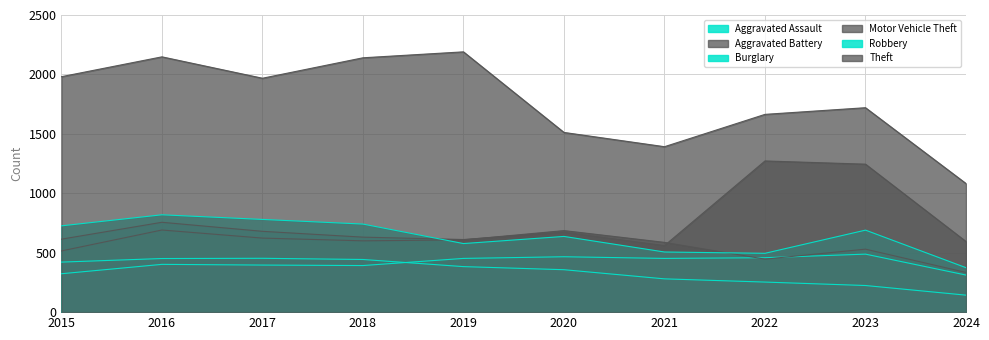

What is the value of the Robbery point at the 9th from the left?

690